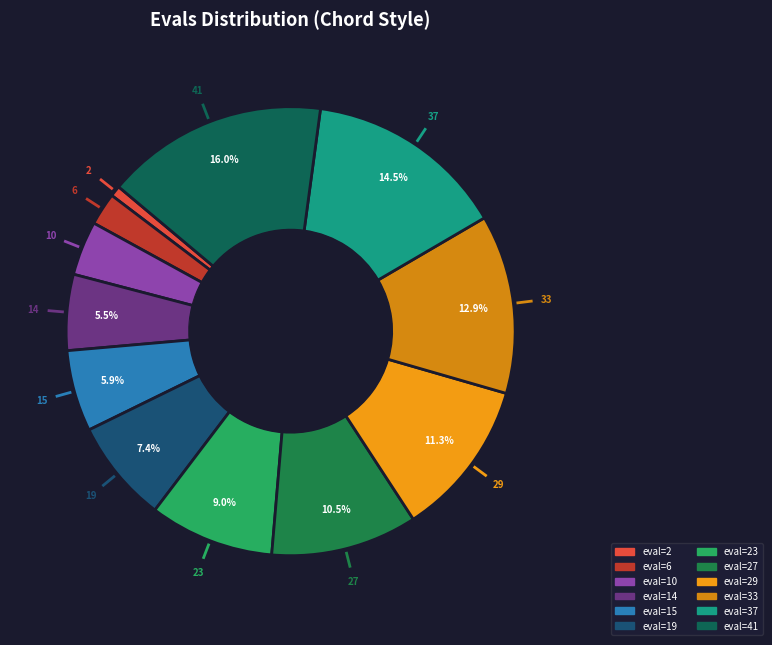

Rank the categories by value from highest to lowest.

41, 37, 33, 29, 27, 23, 19, 15, 14, 10, 6, 2